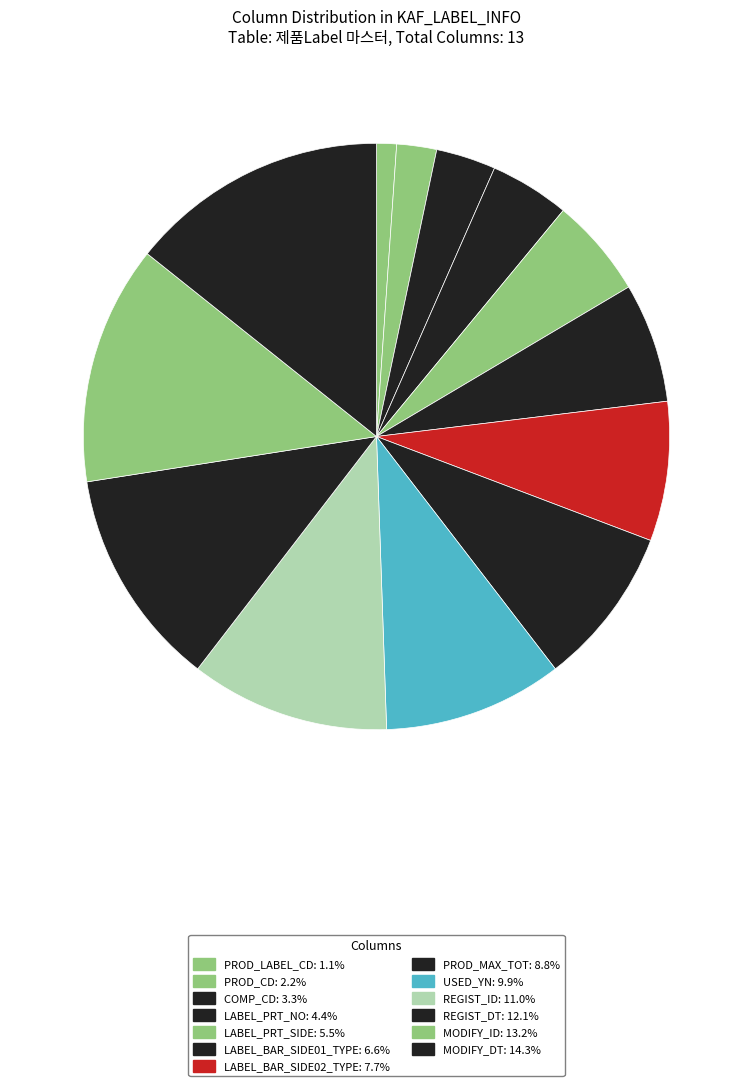

Count the number of slices in the pie.

13